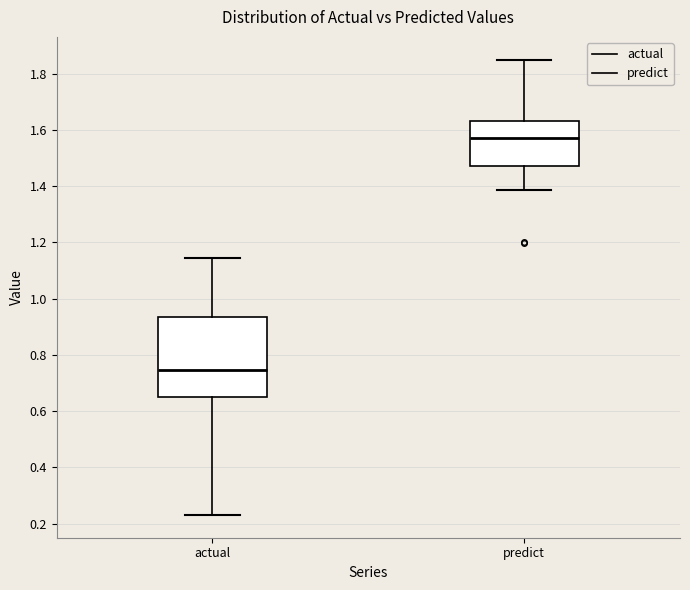

Reading left to right, read every box against the y-axis: the position of its median line, the range the box covers, and the ends of its whiskers. The values are not printed on the chart, so give them approximately, as read against the axis.

actual: median 0.74, box 0.64 to 0.94, whiskers 0.24 to 1.14
predict: median 1.58, box 1.48 to 1.64, whiskers 1.38 to 1.84